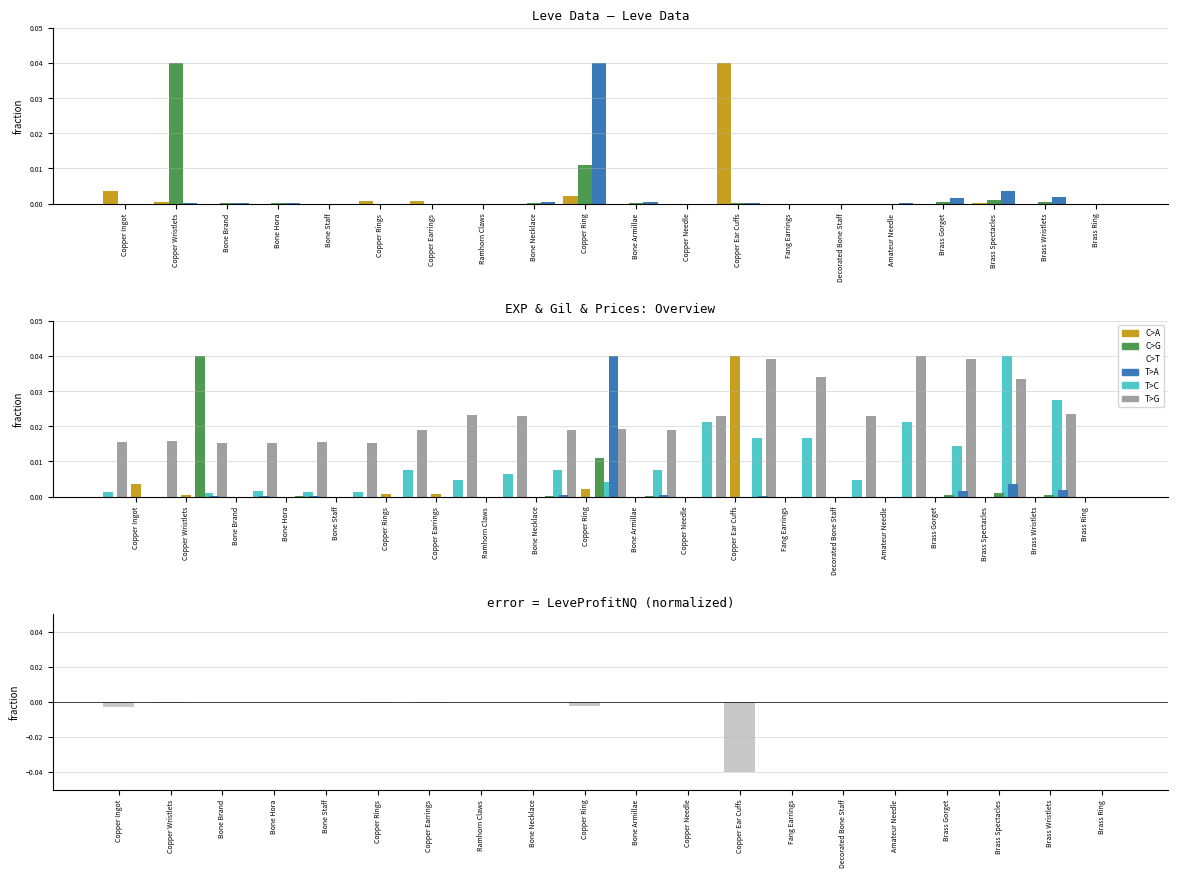

Between Brass Gorget and Ramhorn Claws, which is larger?

Brass Gorget